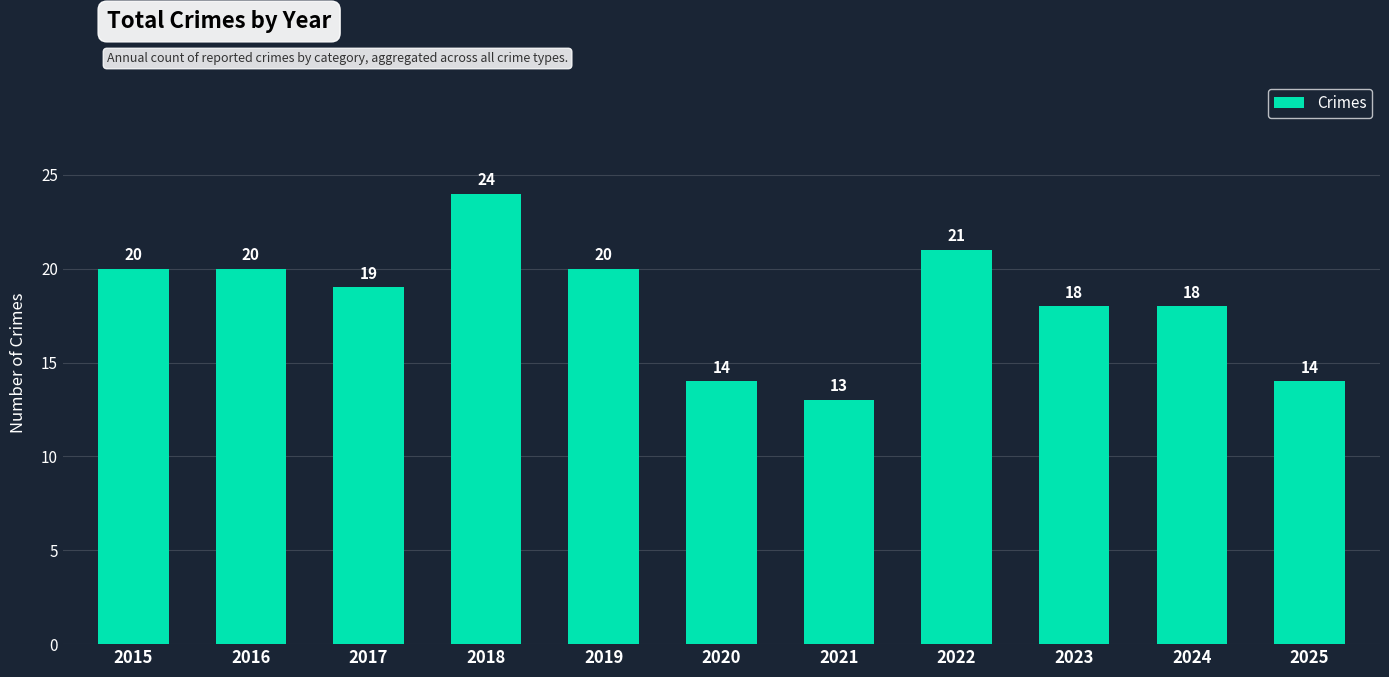

The chart shows a value of 19 at 2017. True or false?

True